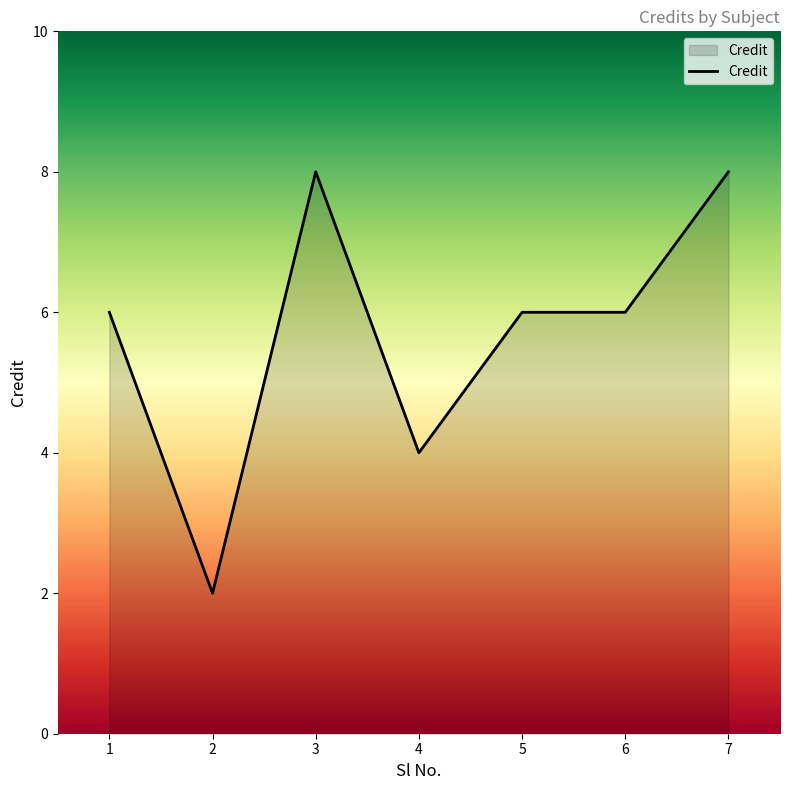

True or false: the data shows 6 at 1.

True